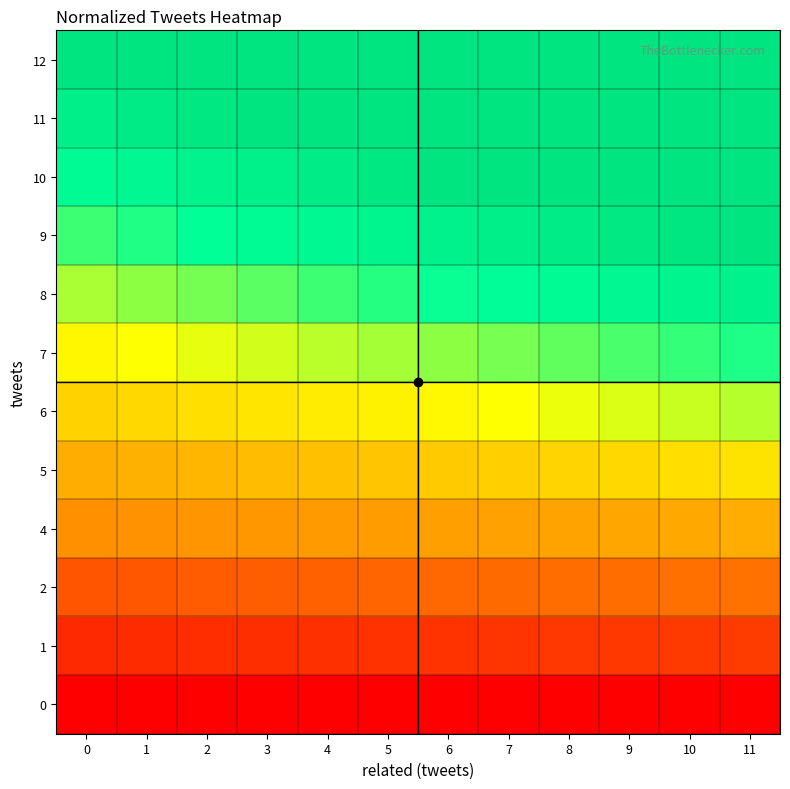

Reading left to right, what are all the values shown in this chart?

0: 0=0.0	1=0.0	2=0.0	3=0.0	4=0.0	5=0.0	6=0.0	7=0.0	8=0.0	9=0.0	10=0.0	11=0.0
1: 0=0.0	1=0.0	2=0.0	3=0.0	4=0.0	5=0.0	6=0.0	7=0.0	8=0.0	9=0.0	10=0.0	11=0.0
2: 0=0.0	1=0.0	2=0.0	3=0.0	4=0.0	5=0.0	6=0.0	7=0.0	8=0.0	9=0.1	10=0.1	11=0.1
4: 0=0.1	1=0.1	2=0.1	3=0.1	4=0.1	5=0.1	6=0.1	7=0.1	8=0.1	9=0.1	10=0.1	11=0.1
5: 0=0.1	1=0.1	2=0.1	3=0.1	4=0.1	5=0.1	6=0.1	7=0.1	8=0.1	9=0.1	10=0.1	11=0.1
6: 0=0.1	1=0.1	2=0.1	3=0.1	4=0.1	5=0.1	6=0.1	7=0.1	8=0.1	9=0.1	10=0.1	11=0.1
7: 0=0.1	1=0.1	2=0.1	3=0.1	4=0.1	5=0.1	6=0.2	7=0.2	8=0.2	9=0.2	10=0.2	11=0.2
8: 0=0.1	1=0.2	2=0.2	3=0.2	4=0.2	5=0.2	6=0.2	7=0.2	8=0.2	9=0.2	10=0.2	11=0.2
9: 0=0.2	1=0.2	2=0.2	3=0.2	4=0.2	5=0.2	6=0.2	7=0.2	8=0.2	9=0.2	10=0.2	11=0.2
10: 0=0.2	1=0.2	2=0.2	3=0.2	4=0.2	5=0.2	6=0.2	7=0.2	8=0.2	9=0.2	10=0.2	11=0.3
11: 0=0.2	1=0.2	2=0.2	3=0.2	4=0.2	5=0.2	6=0.2	7=0.3	8=0.3	9=0.3	10=0.3	11=0.3
12: 0=0.2	1=0.2	2=0.2	3=0.2	4=0.3	5=0.3	6=0.3	7=0.3	8=0.3	9=0.3	10=0.3	11=0.3